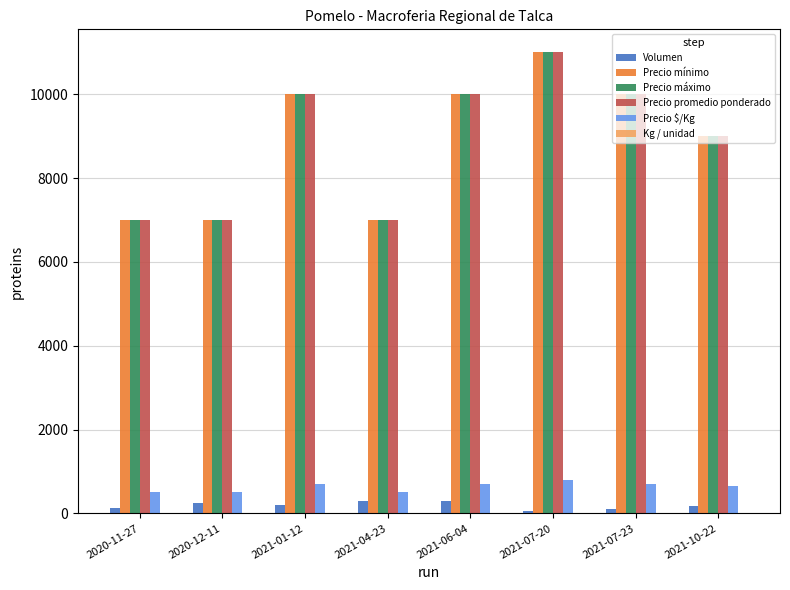

At which label does Precio promedio ponderado reach its peak?

2021-07-20